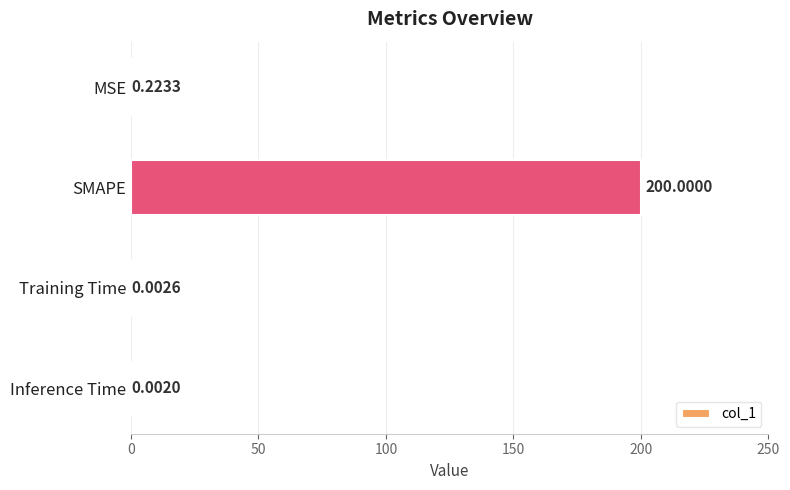

What is the maximum value shown in the chart?

200.0